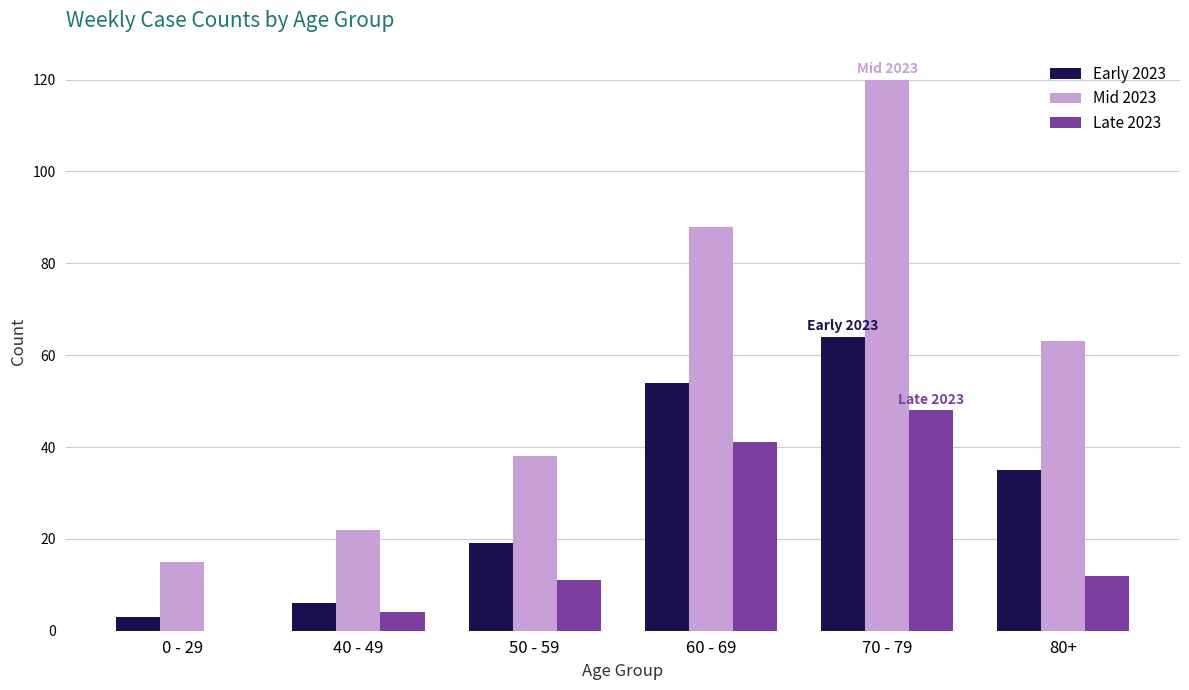

Read the Late 2023 value at 80+.

12